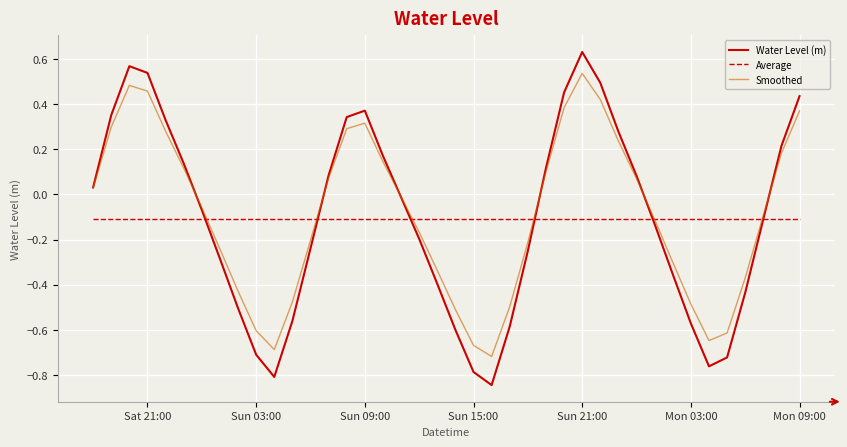

Which series has the widest spread of values?

Water Level (m)